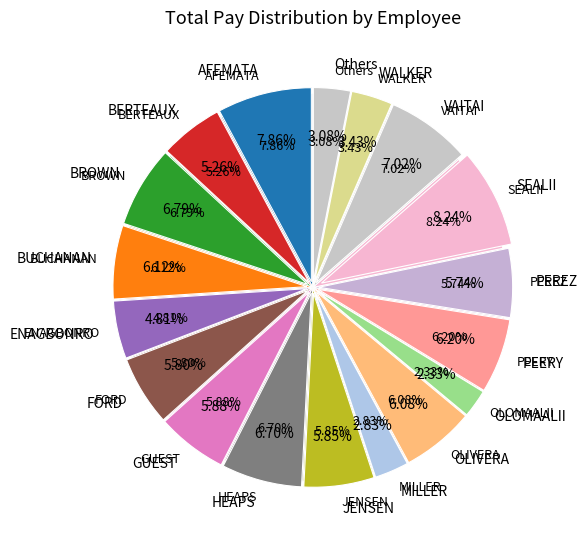

To the nearest percent, what portion does MILLER represent?

3%